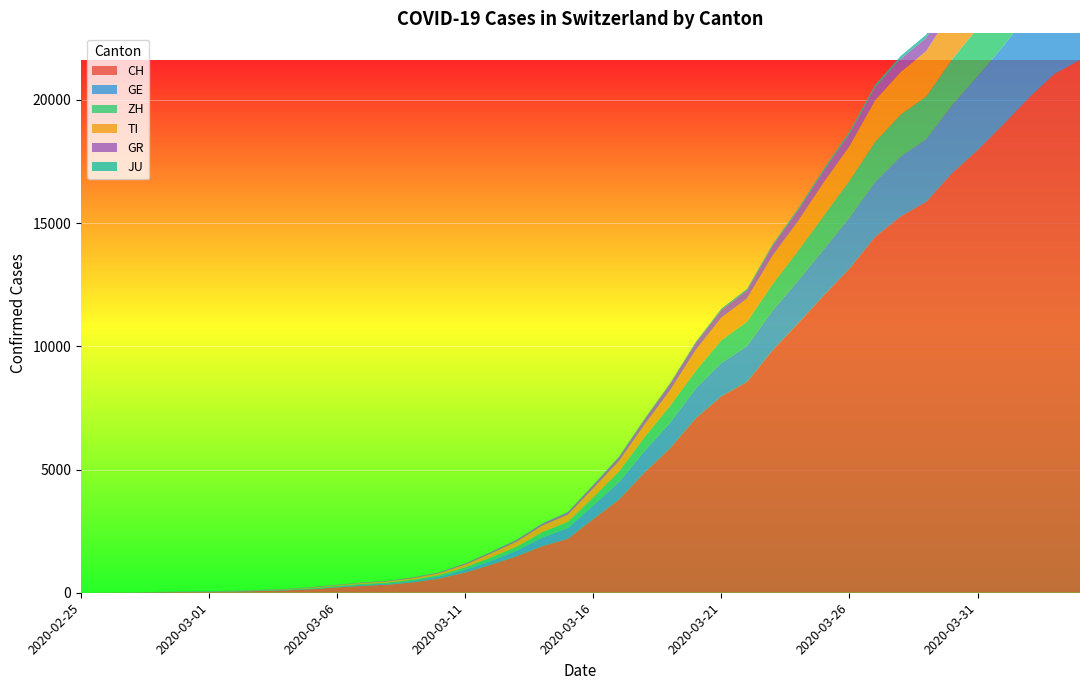

Reading left to right, what are all the values shown in this chart?

CH: 0	4	8	20	30	36	50	70	98	143	219	281	328	429	580	820	1135	1475	1887	2187	2993	3778	4883	5864	7080	7972	8556	9839	10935	12066	13146	14434	15268	15861	17014	17953	18990	20074	21047	21617
GE: 0	1	1	5	9	10	11	14	16	20	30	43	45	60	80	114	155	227	351	435	556	710	863	1041	1213	1351	1454	1612	1730	1871	2074	2232	2437	2548	2762	3004	3181	3470	3679	3817
ZH: 0	0	2	2	6	7	10	13	15	23	29	34	40	49	62	101	140	163	218	250	326	429	568	679	711	925	984	1073	1221	1368	1500	1627	1701	1733	1859	1947	2136	2300	2428	2461
TI: 0	1	1	1	2	2	4	8	13	25	28	41	49	61	75	108	163	206	265	293	368	426	511	638	849	916	945	1162	1209	1354	1401	1688	1727	1837	1962	2091	2195	2271	2377	2442
GR: 0	2	2	6	6	6	9	10	13	15	16	18	19	28	32	44	53	65	73	93	118	152	204	252	283	311	327	386	419	458	487	513	527	542	591	617	635	655	678	680
JU: 0	0	1	1	1	1	1	2	2	4	4	5	5	7	7	7	12	17	18	19	25	29	32	36	44	54	61	69	82	92	100	114	119	127	128	140	145	149	149	154